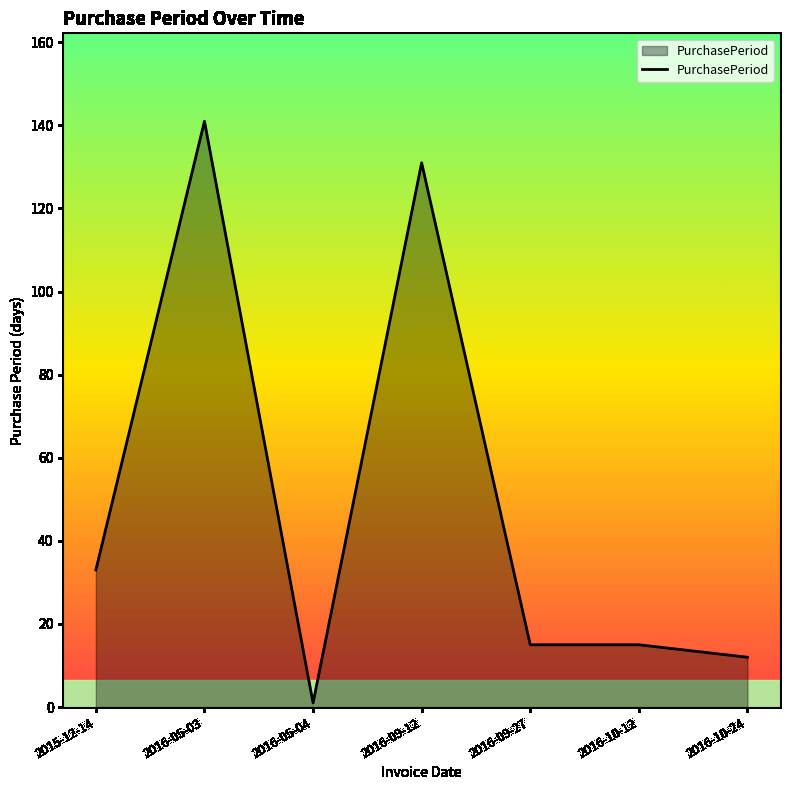

Which category has the lowest value across all series?

2016-05-04